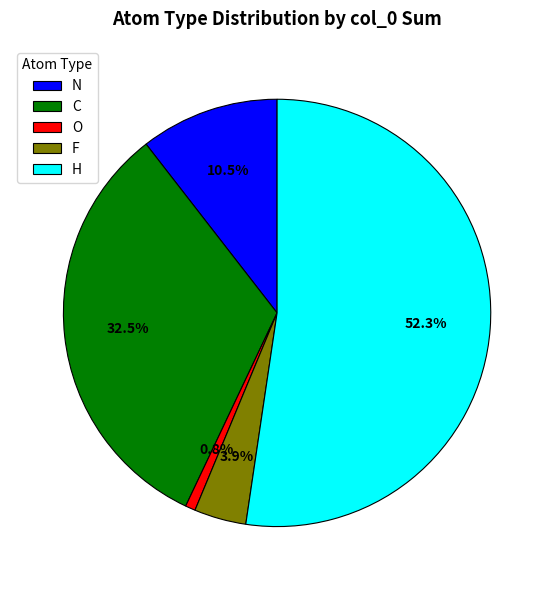

Rank the categories by value from highest to lowest.

H, C, N, F, O